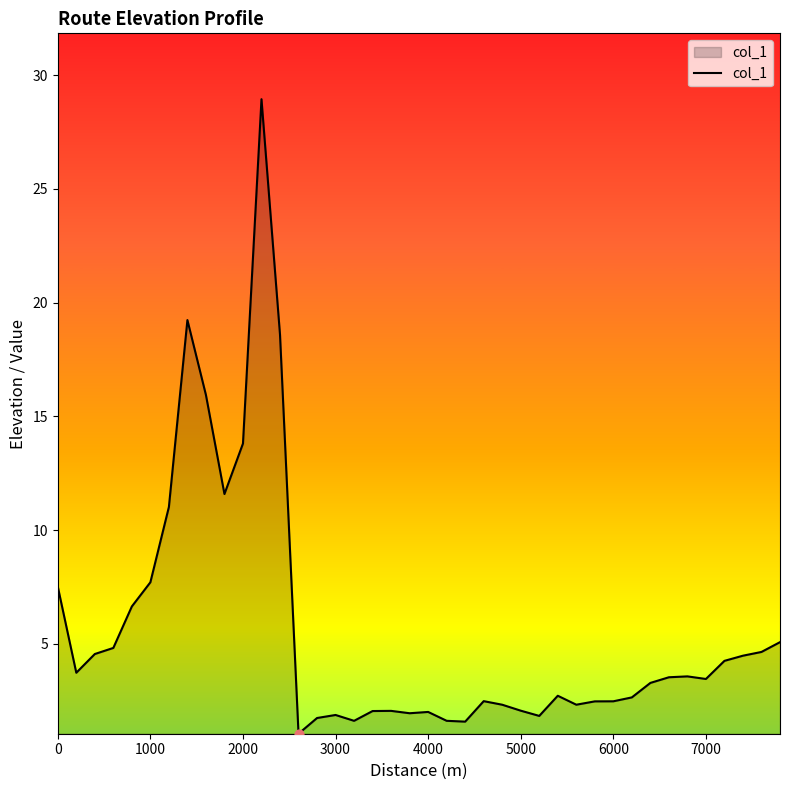

What is the smallest value displayed?

1.1